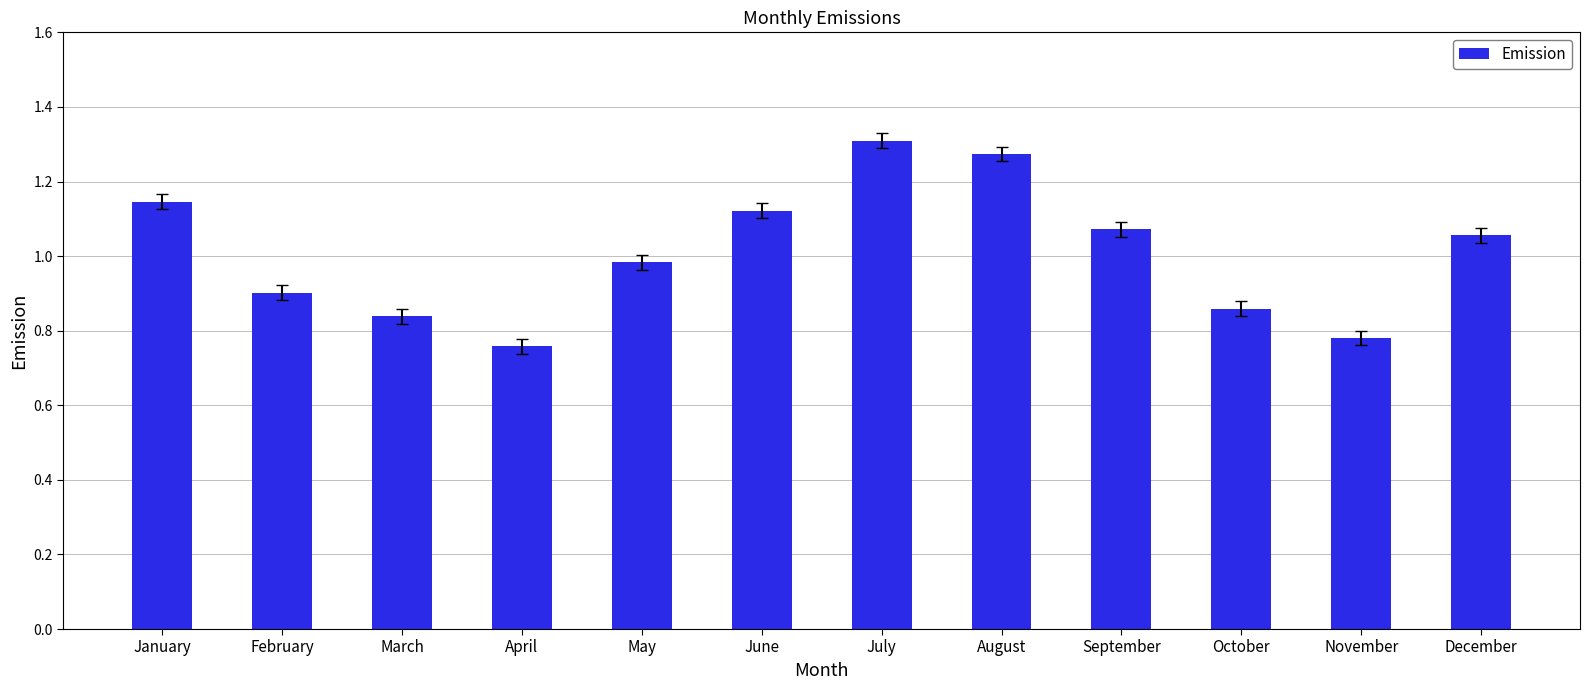

At which category does the chart reach its minimum across all series?

April